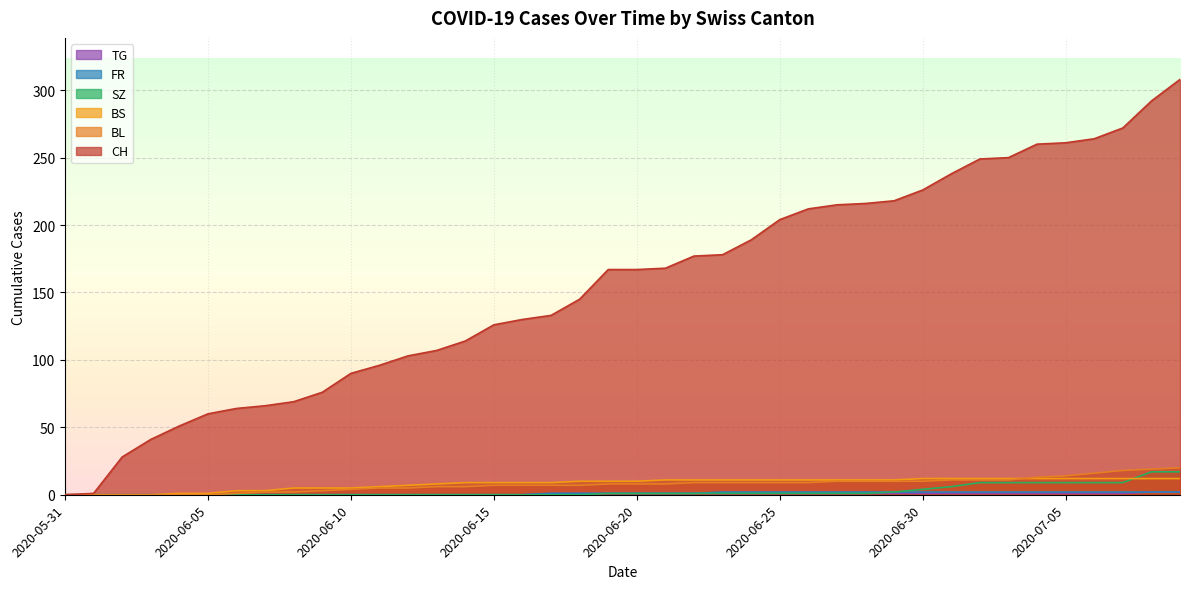

At 2020-06-16, list the series in order from largest to smallest.

CH, BS, BL, SZ, FR, TG